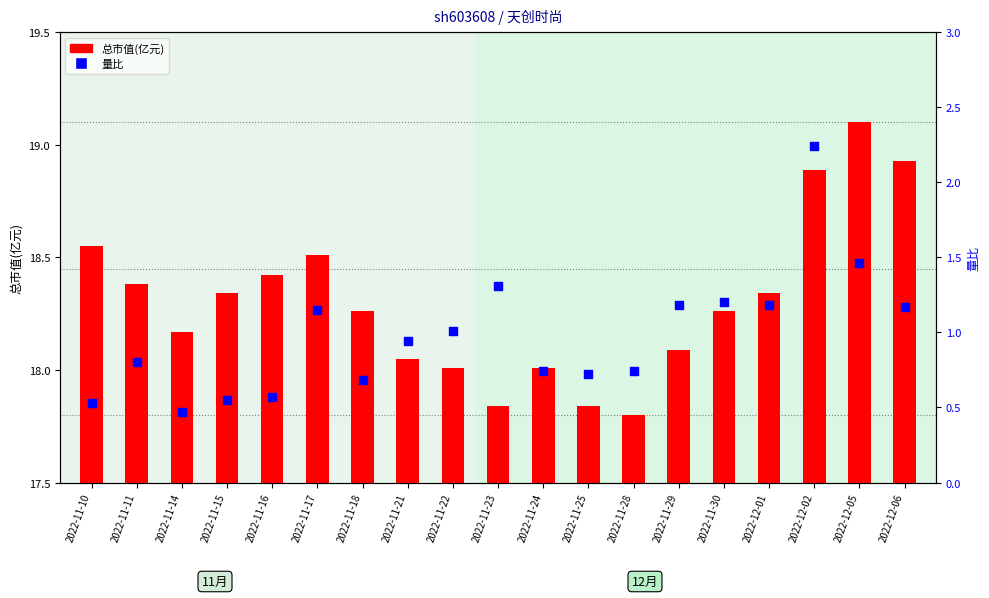

Is the value of 总市值(亿元) at 2022-11-18 greater than the value of 量比 at 2022-11-22?

Yes